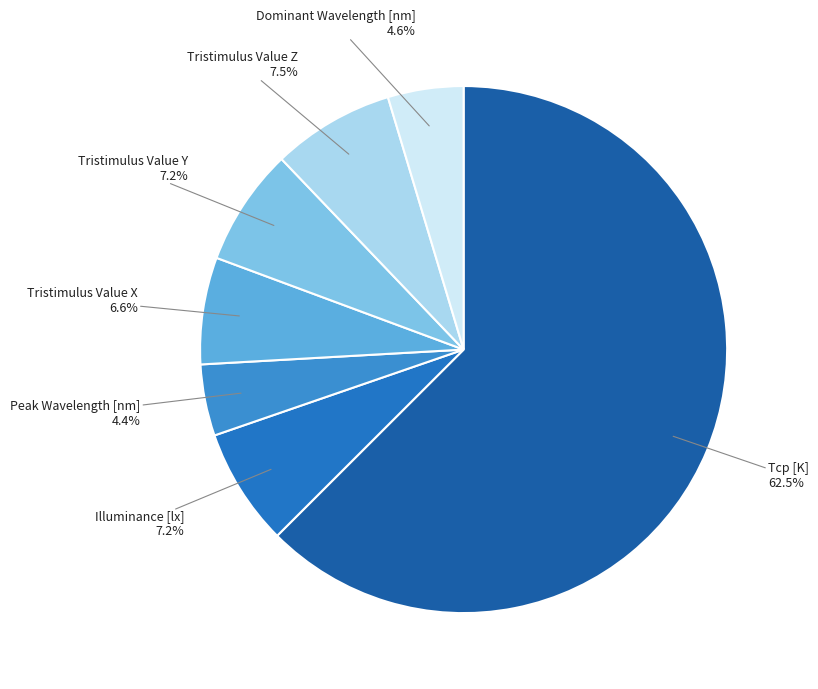

How many segments does this pie chart have?

7